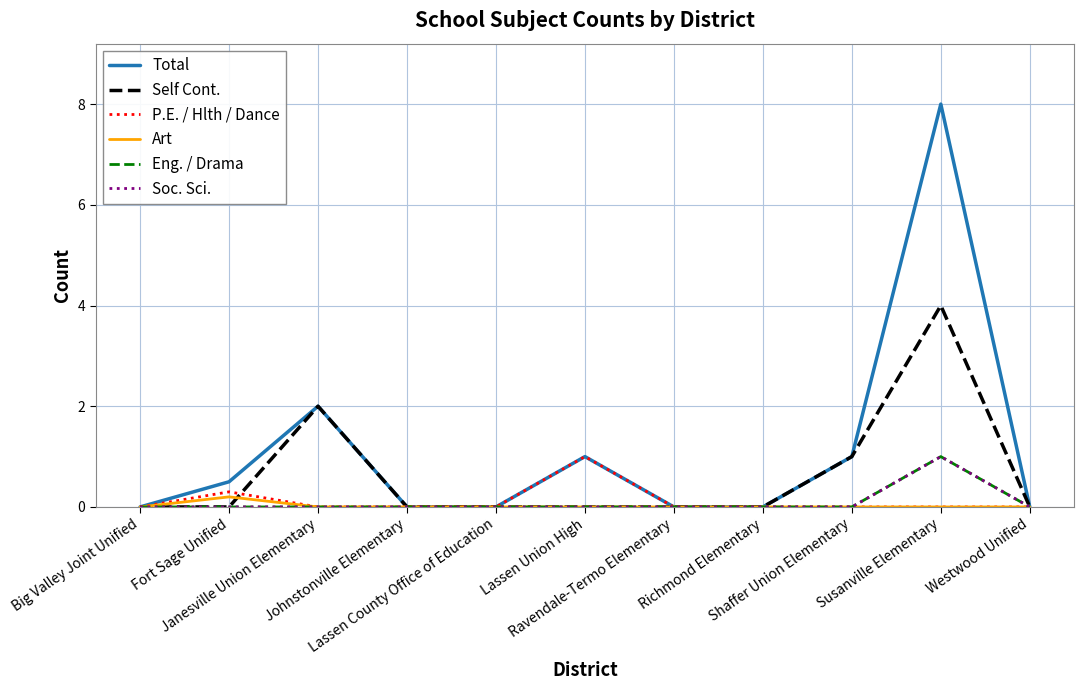

Rank the series by their maximum value, from highest to lowest.

Total, Self Cont., P.E. / Hlth / Dance, Eng. / Drama, Soc. Sci., Art